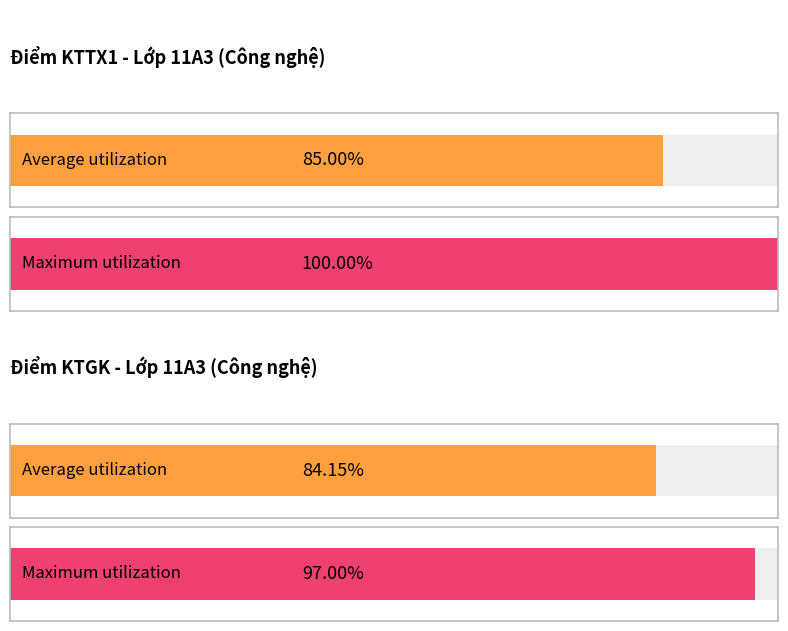

Does the chart contain any negative values?

No